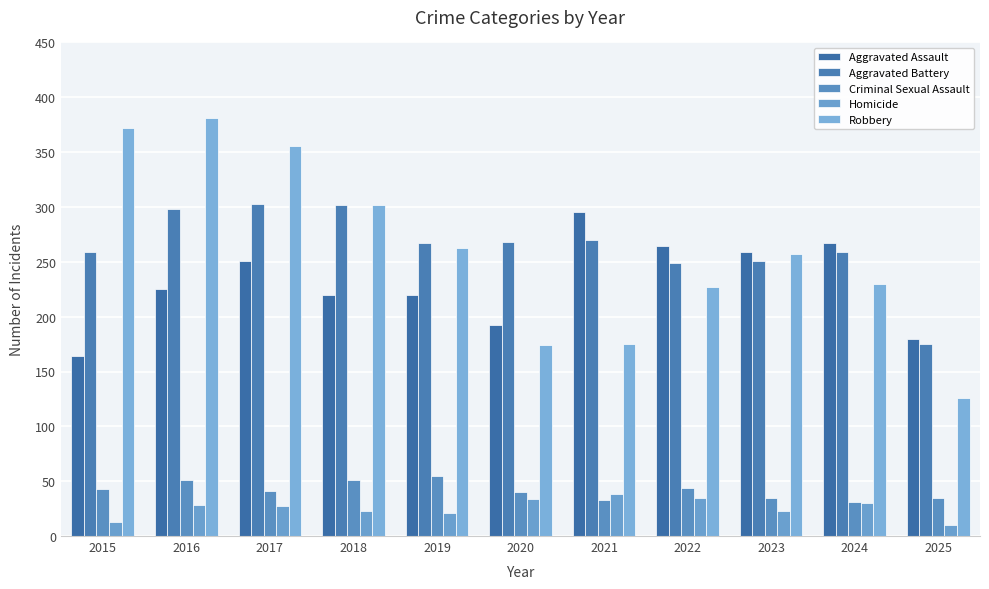

What are all the series names shown in the legend?

Aggravated Assault, Aggravated Battery, Criminal Sexual Assault, Homicide, Robbery